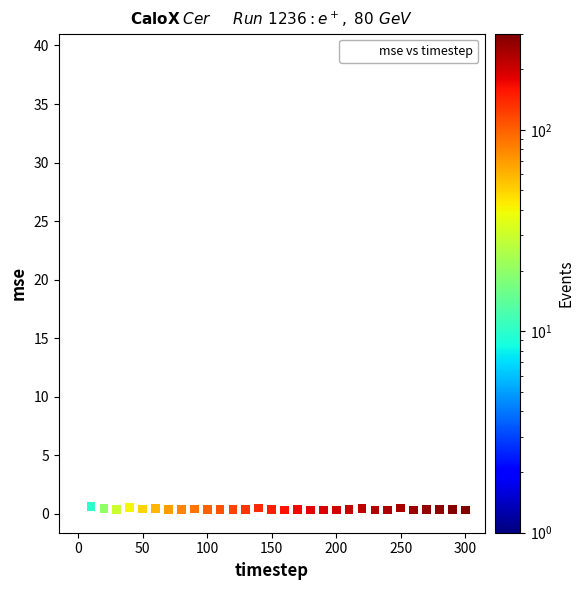

What is the range of Y values (max minus min)?

38.7